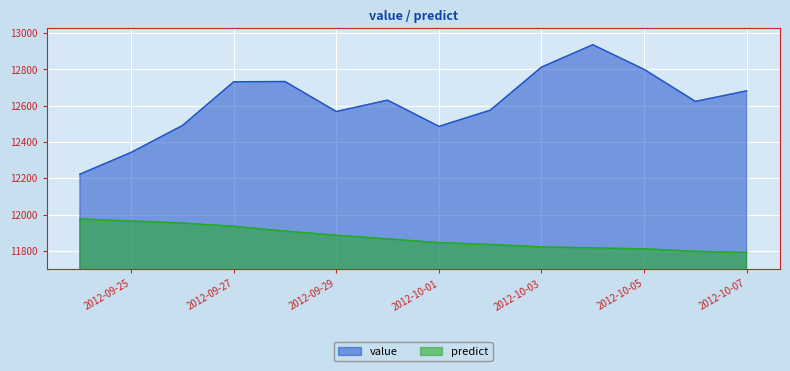

How many lines are shown in the chart?

2